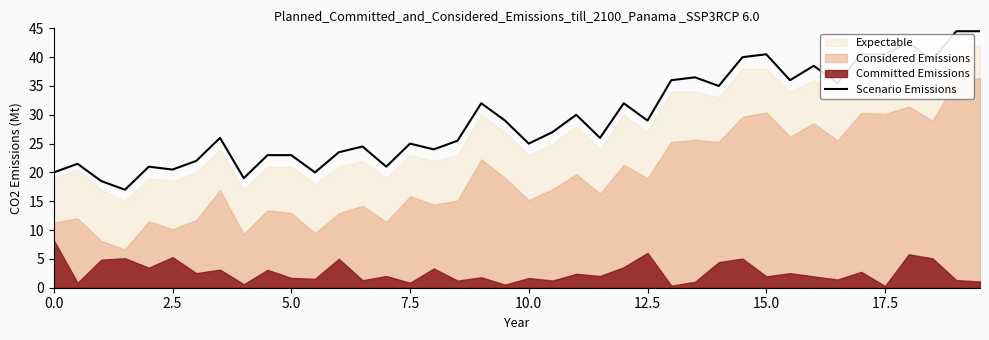

Reading left to right, list all the values displayed in this chart.

20.0	21.5	18.5	17.0	21.0	20.5	22.0	26.0	19.0	23.0	23.0	20.0	23.5	24.5	21.0	25.0	24.0	25.5	32.0	29.0	25.0	27.0	30.0	26.0	32.0	29.0	36.0	36.5	35.0	40.0	40.5	36.0	38.5	35.5	40.5	40.5	42.5	39.5	44.5	44.5